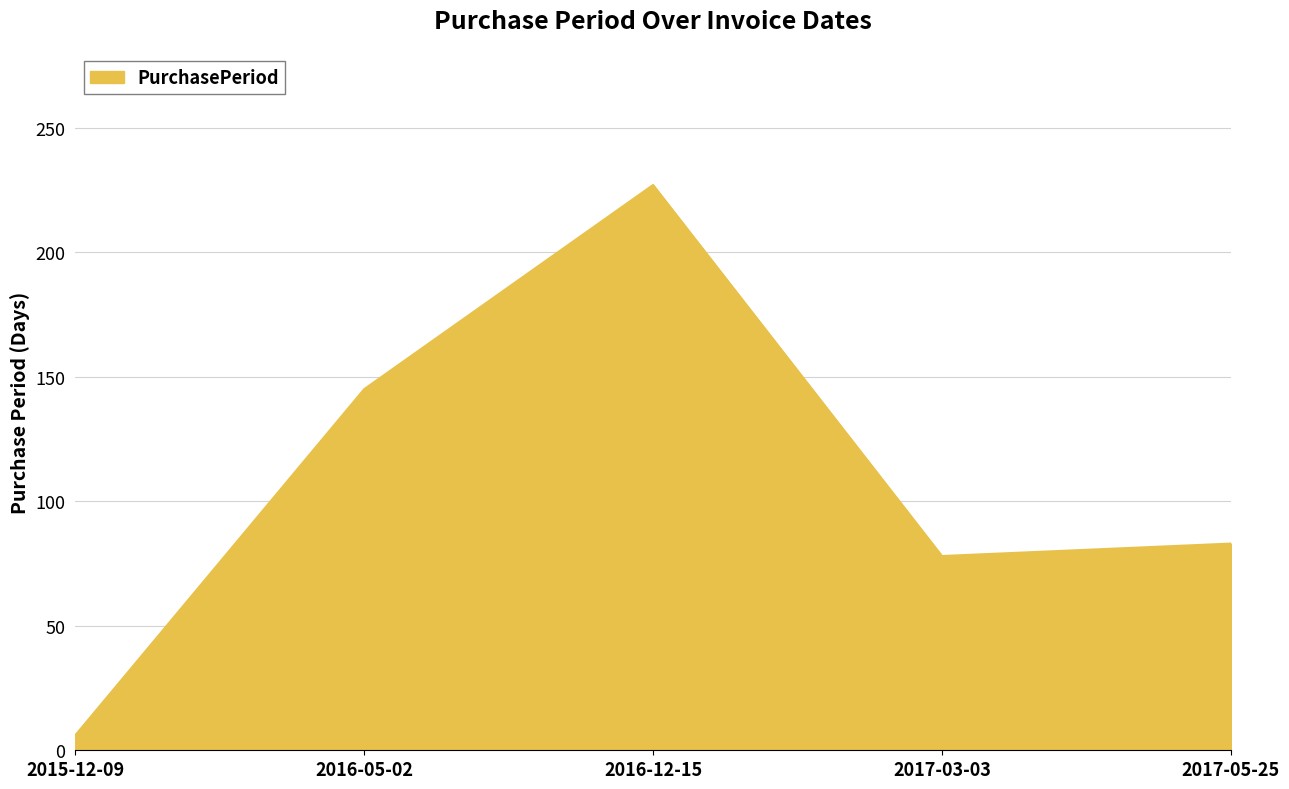

The chart shows a value of 6 at 2015-12-09. True or false?

True